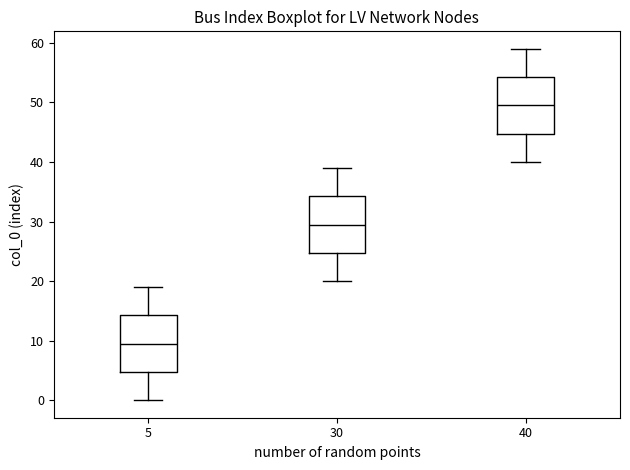

Where is the lower edge of the box at x = 5 on the y-axis? The values are not printed on the chart, so give them approximately, as read against the axis.

5